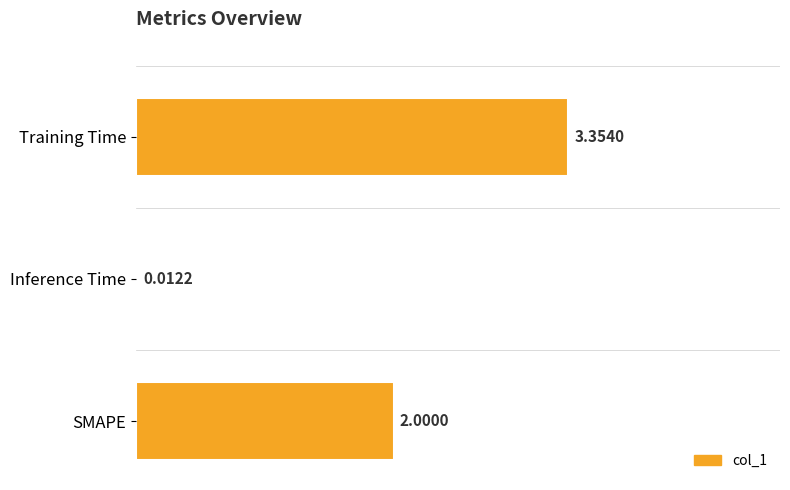

What is the ratio of the value at Training Time to the value at SMAPE?

1.7